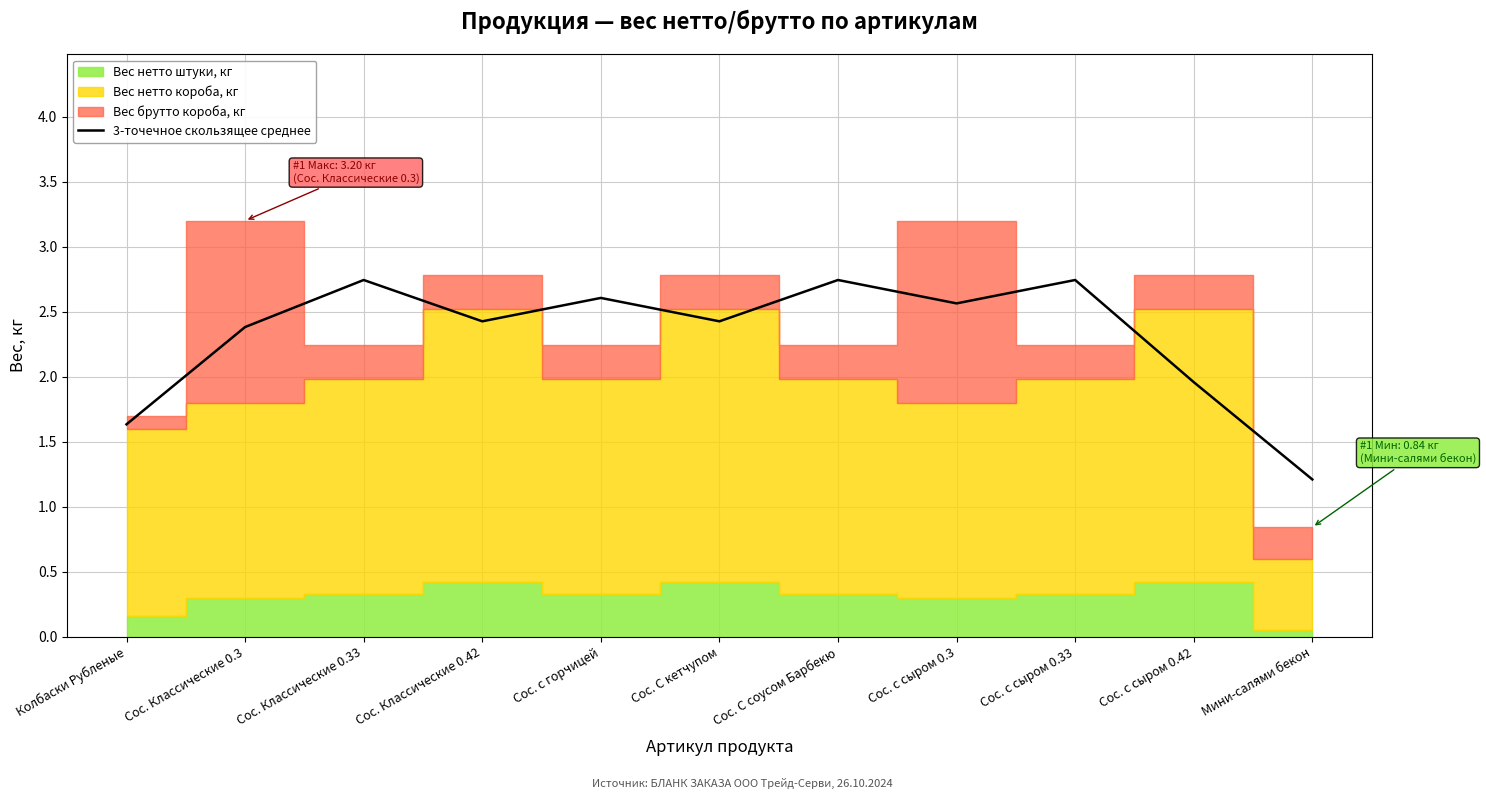

Which category has the lowest value across all series?

Мини-салями бекон